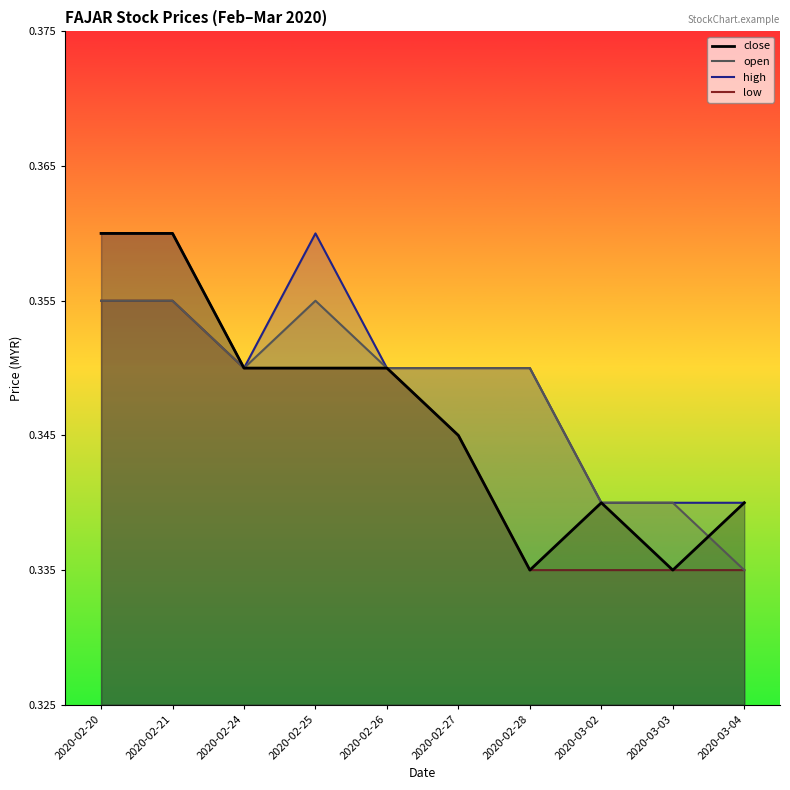

Rank the categories by high value from lowest to highest.

2020-03-02, 2020-03-03, 2020-03-04, 2020-02-24, 2020-02-26, 2020-02-27, 2020-02-28, 2020-02-20, 2020-02-21, 2020-02-25